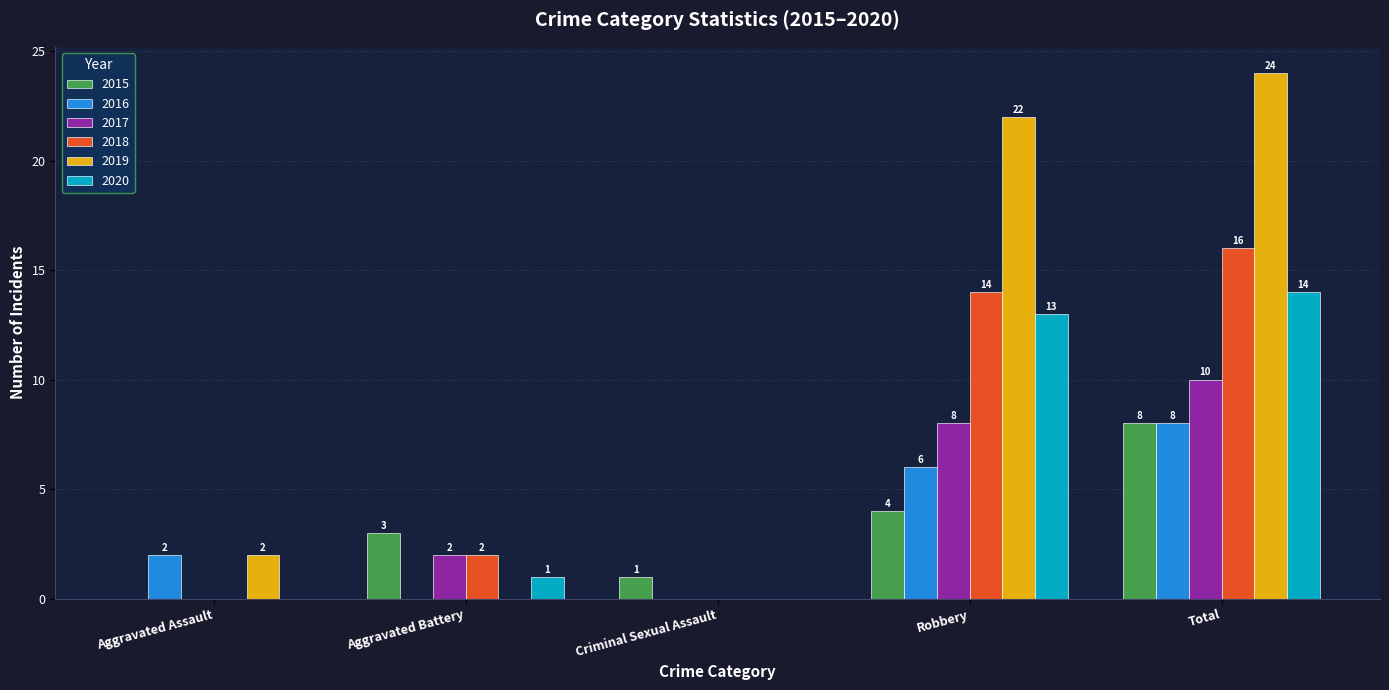

How many data points does each series have?

5